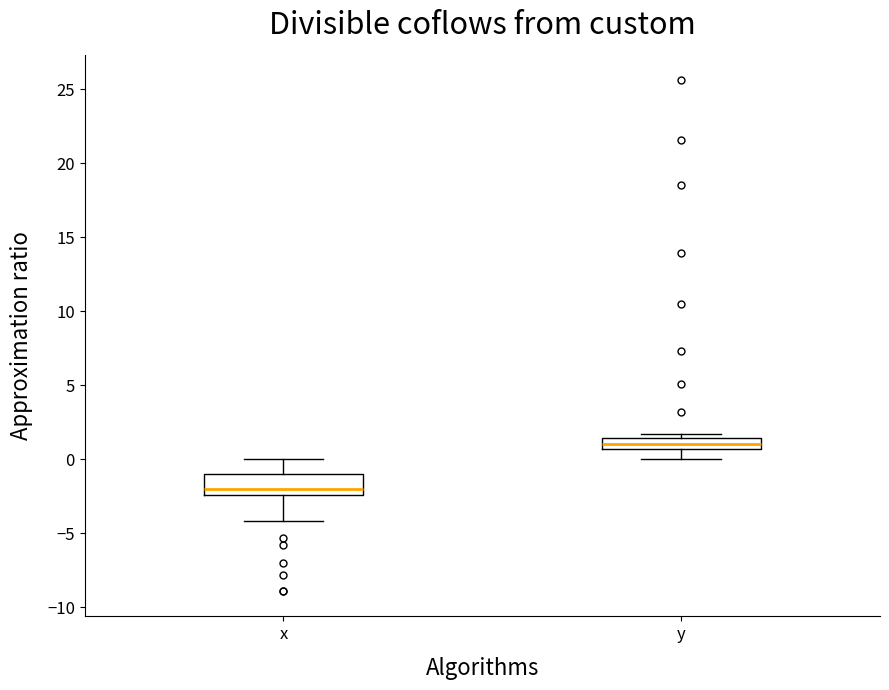

Which box is the tallest, from its lower edge to its upper edge?

x